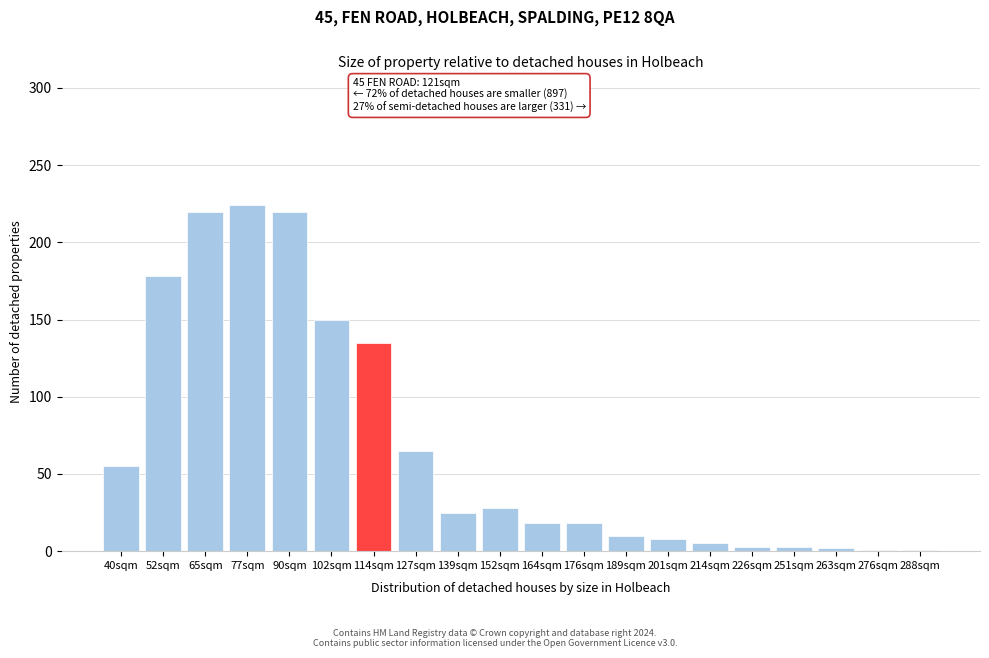

At which label is the value closest to 112?

114sqm